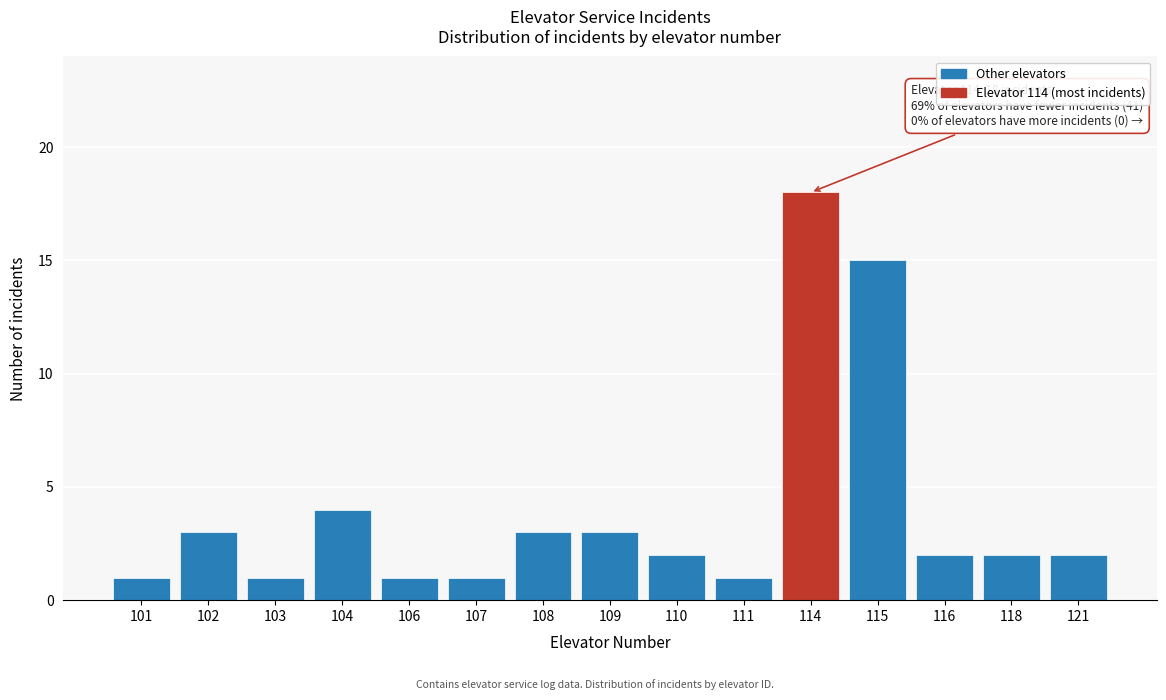

Reading left to right, what are all the values shown in this chart?

101=1	102=3	103=1	104=4	106=1	107=1	108=3	109=3	110=2	111=1	114=18	115=15	116=2	118=2	121=2